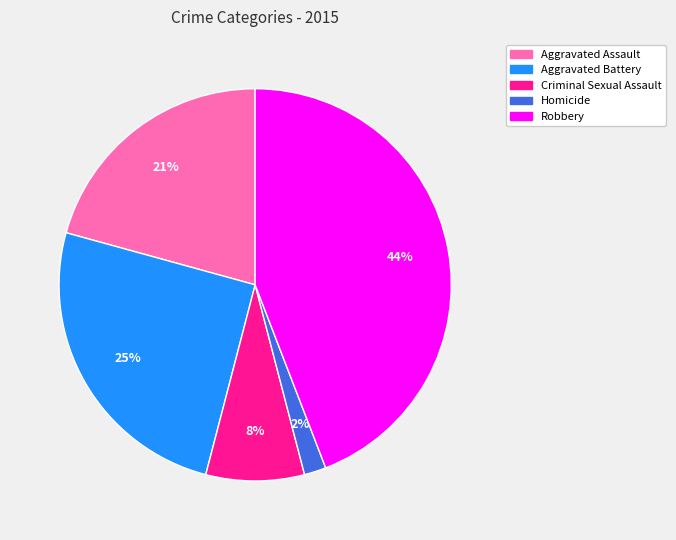

Is the sum of Aggravated Assault and Robbery greater than half?

Yes